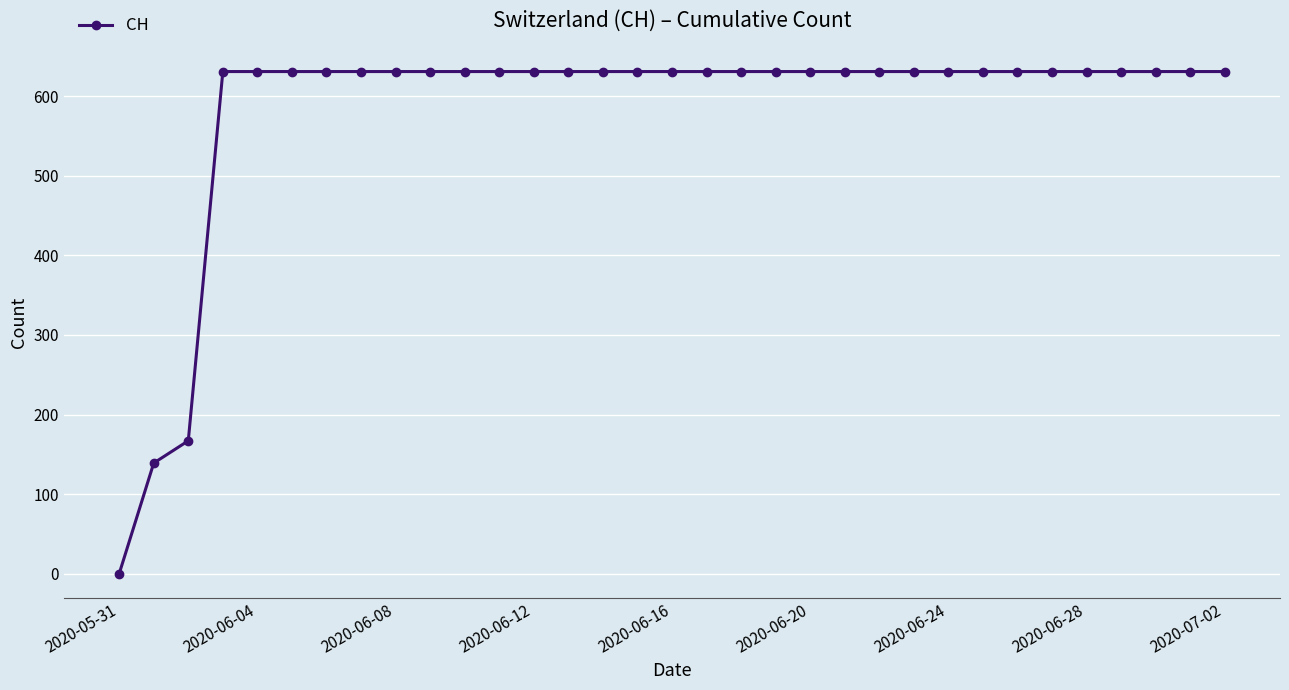

What is the average value?

583